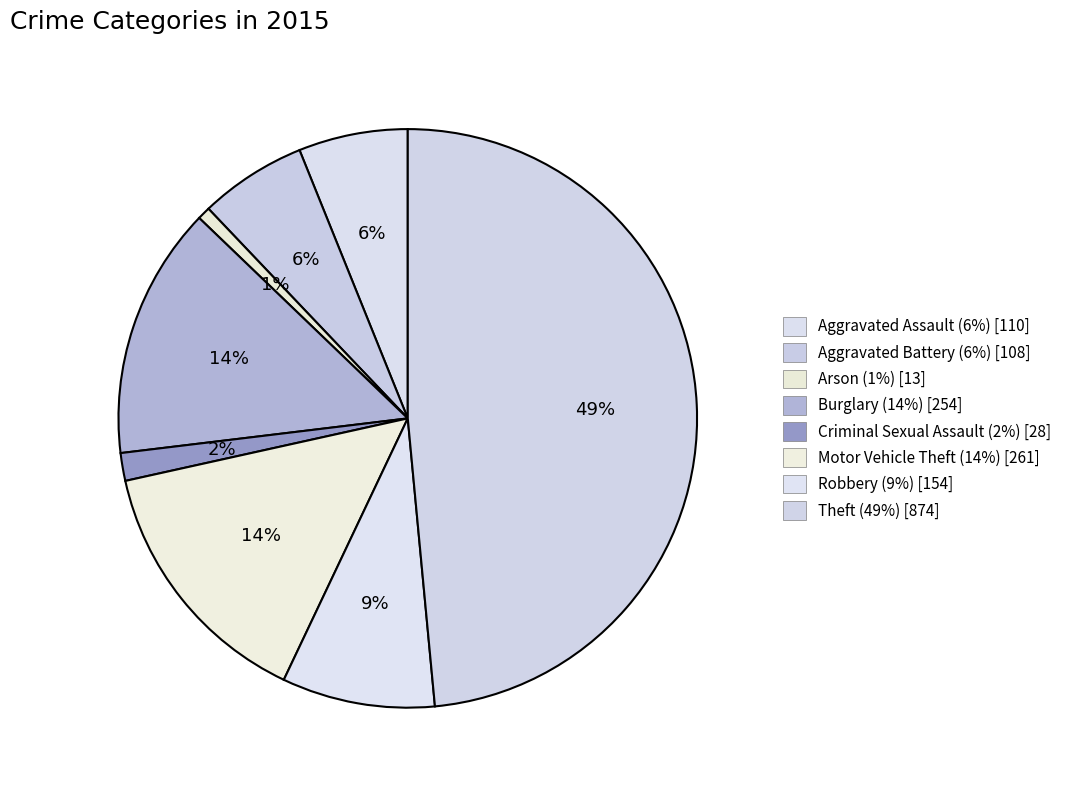

Count the number of slices in the pie.

8